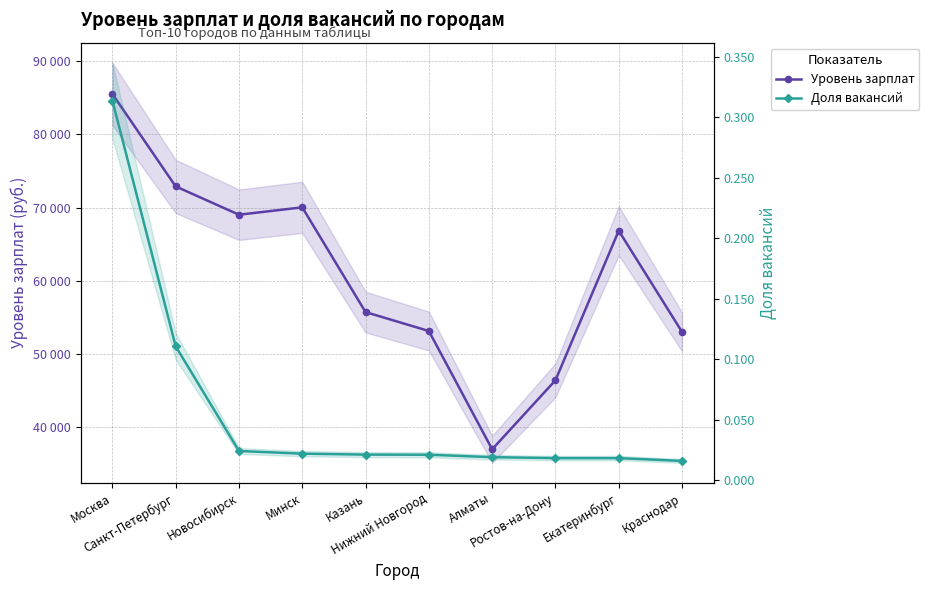

Reading left to right, extract all data points from this chart.

Уровень зарплат: Москва=85539.0	Санкт-Петербург=72900.0	Новосибирск=69034.0	Минск=70041.0	Казань=55723.0	Нижний Новгород=53138.0	Алматы=36968.0	Ростов-на-Дону=46400.0	Екатеринбург=66848.0	Краснодар=53014.0
Доля вакансий: Москва=0.3	Санкт-Петербург=0.1	Новосибирск=0.0	Минск=0.0	Казань=0.0	Нижний Новгород=0.0	Алматы=0.0	Ростов-на-Дону=0.0	Екатеринбург=0.0	Краснодар=0.0